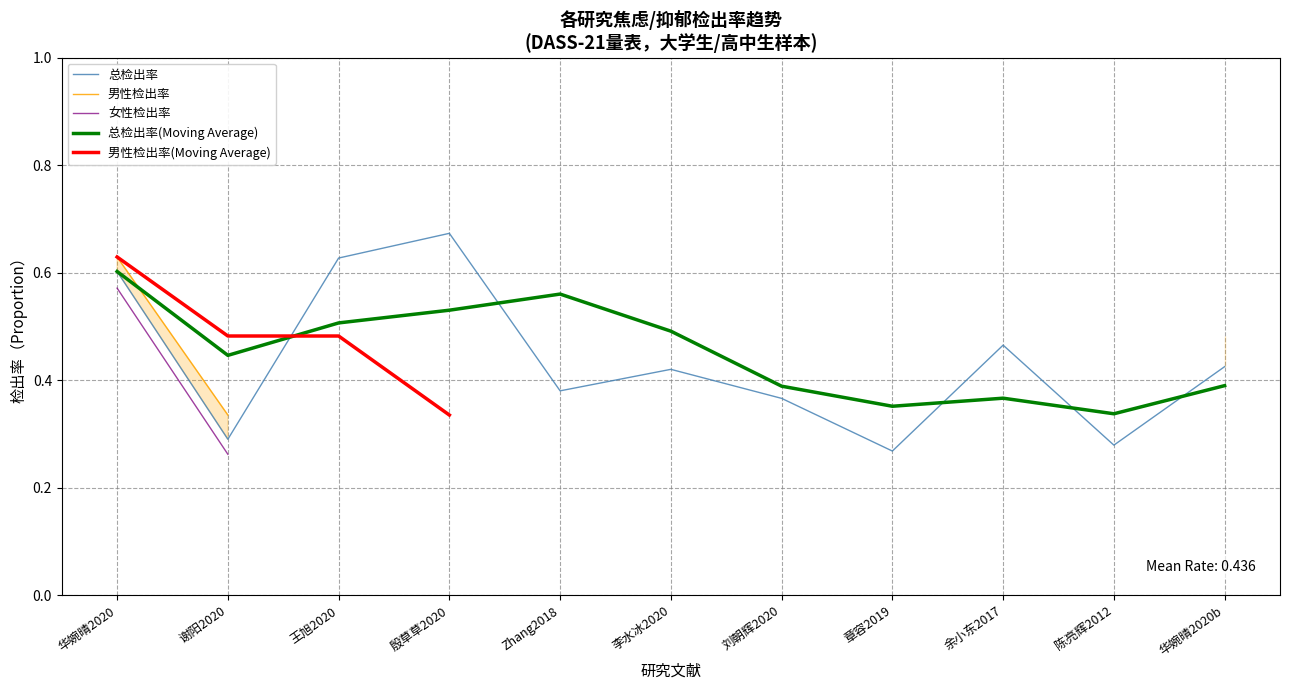

At how many categories does at least one series exceed 0?

11